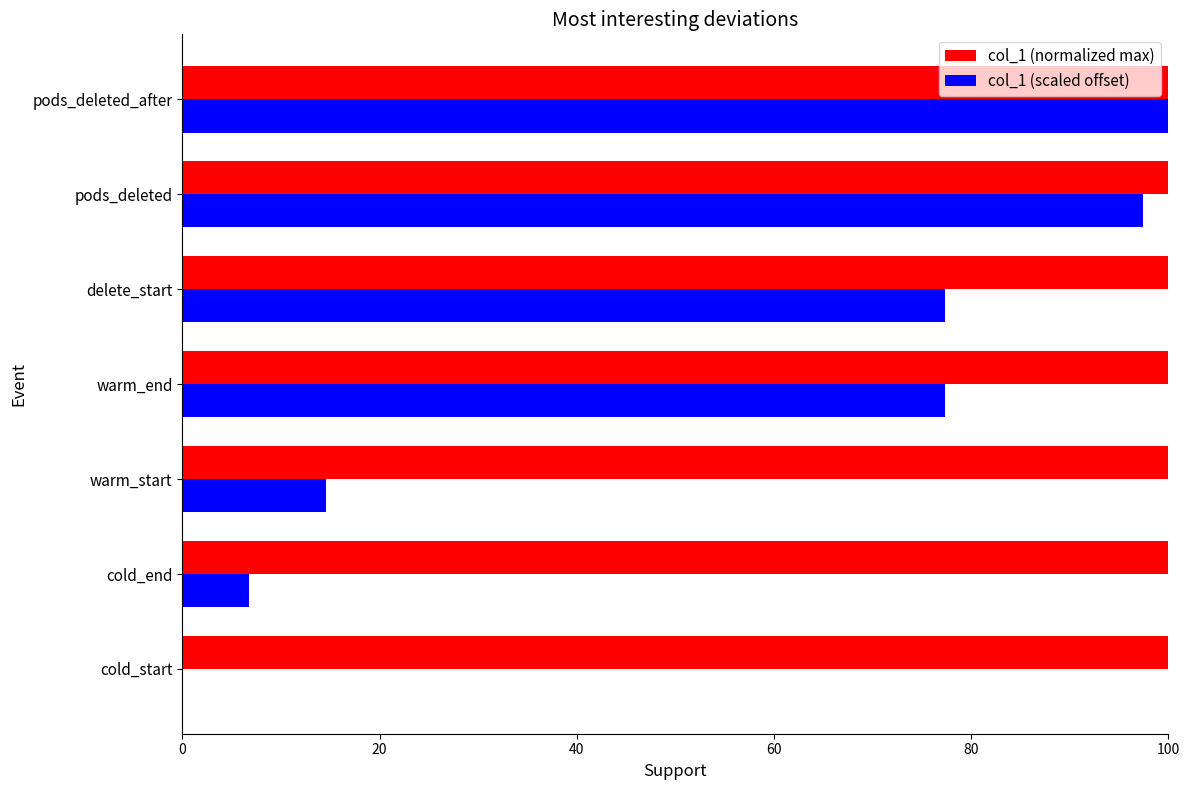

True or false: col_1 (scaled offset) has a value of 35.8 at delete_start.

False